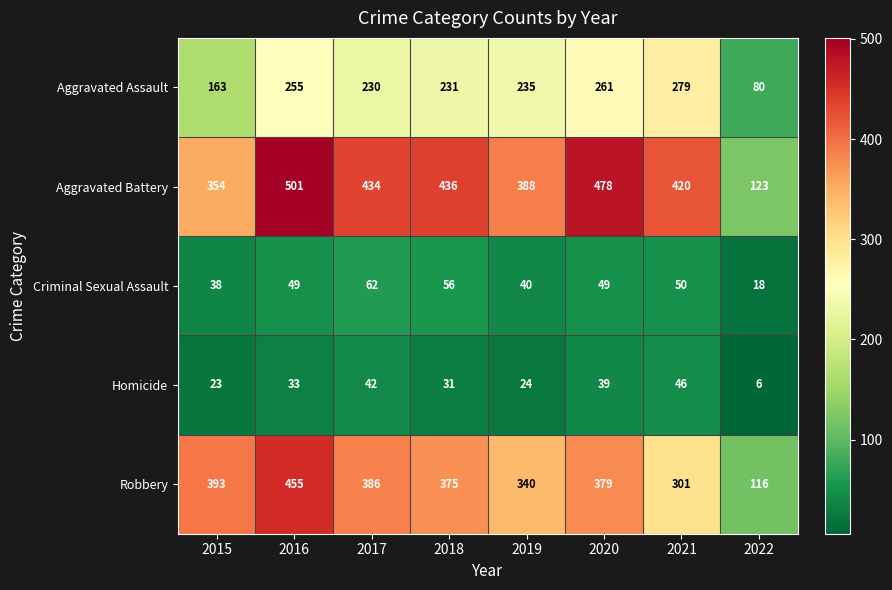

At which label does Homicide reach its peak?

2021